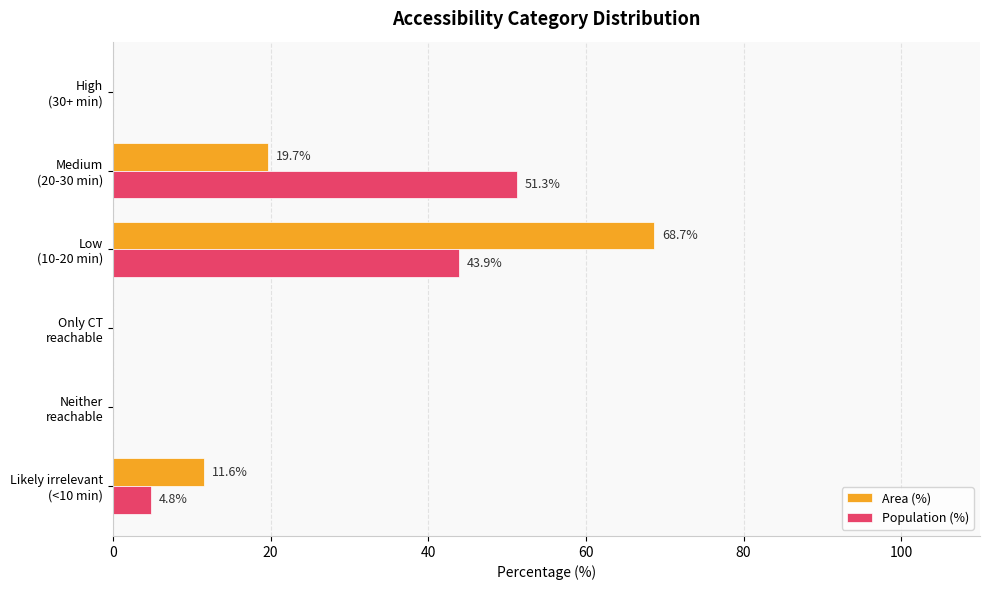

What is the maximum value for Population (%)?

51.3